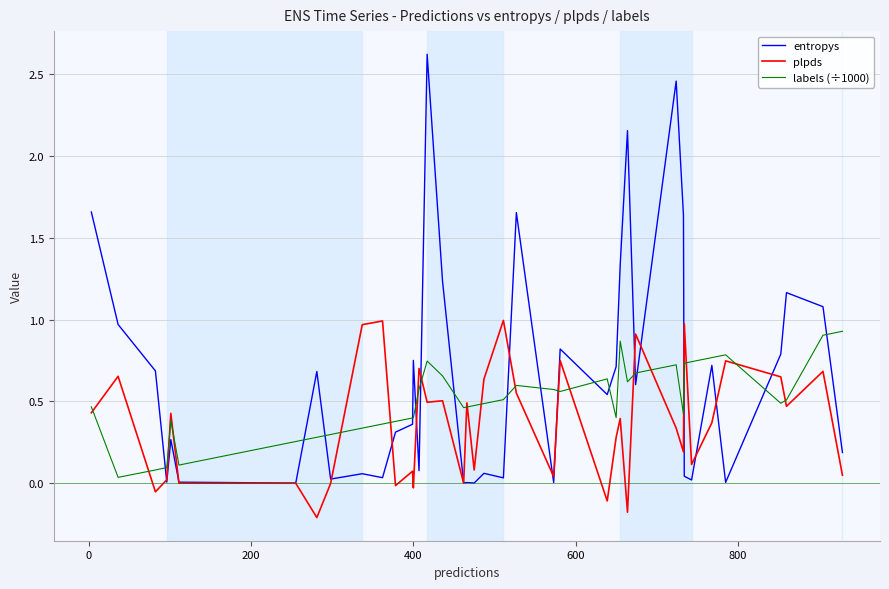

Which series has the widest spread of values?

entropys